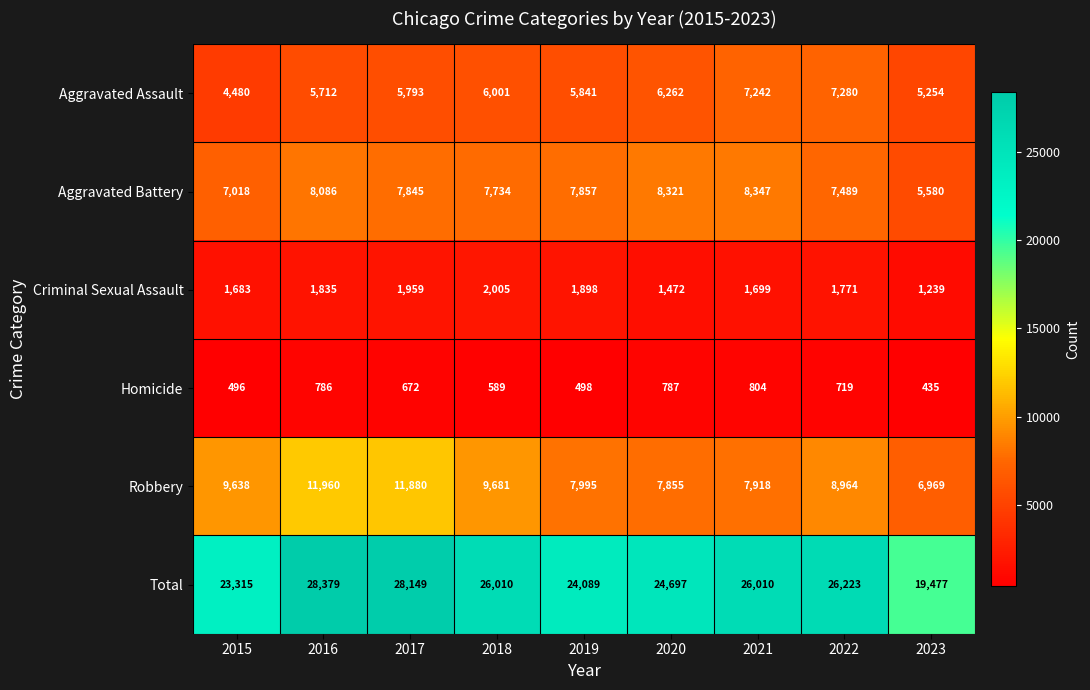

At how many categories does at least one series exceed 21409?

8